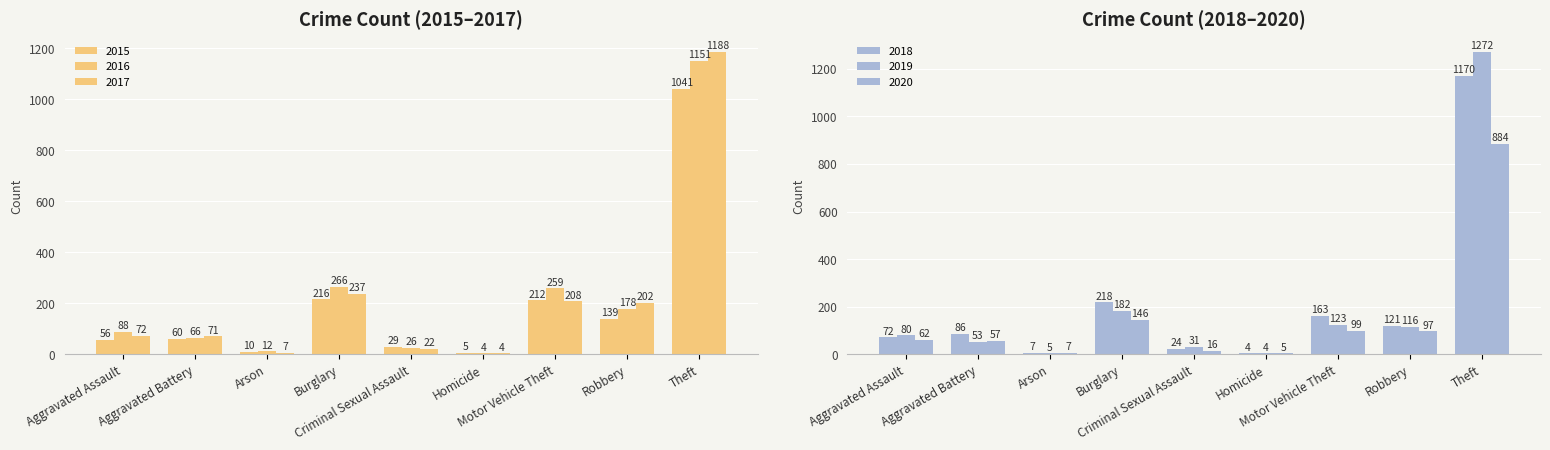

Reading left to right, list all the values displayed in this chart.

2015: Aggravated Assault=56	Aggravated Battery=60	Arson=10	Burglary=216	Criminal Sexual Assault=29	Homicide=5	Motor Vehicle Theft=212	Robbery=139	Theft=1041
2016: Aggravated Assault=88	Aggravated Battery=66	Arson=12	Burglary=266	Criminal Sexual Assault=26	Homicide=4	Motor Vehicle Theft=259	Robbery=178	Theft=1151
2017: Aggravated Assault=72	Aggravated Battery=71	Arson=7	Burglary=237	Criminal Sexual Assault=22	Homicide=4	Motor Vehicle Theft=208	Robbery=202	Theft=1188
2018: Aggravated Assault=72	Aggravated Battery=86	Arson=7	Burglary=218	Criminal Sexual Assault=24	Homicide=4	Motor Vehicle Theft=163	Robbery=121	Theft=1170
2019: Aggravated Assault=80	Aggravated Battery=53	Arson=5	Burglary=182	Criminal Sexual Assault=31	Homicide=4	Motor Vehicle Theft=123	Robbery=116	Theft=1272
2020: Aggravated Assault=62	Aggravated Battery=57	Arson=7	Burglary=146	Criminal Sexual Assault=16	Homicide=5	Motor Vehicle Theft=99	Robbery=97	Theft=884